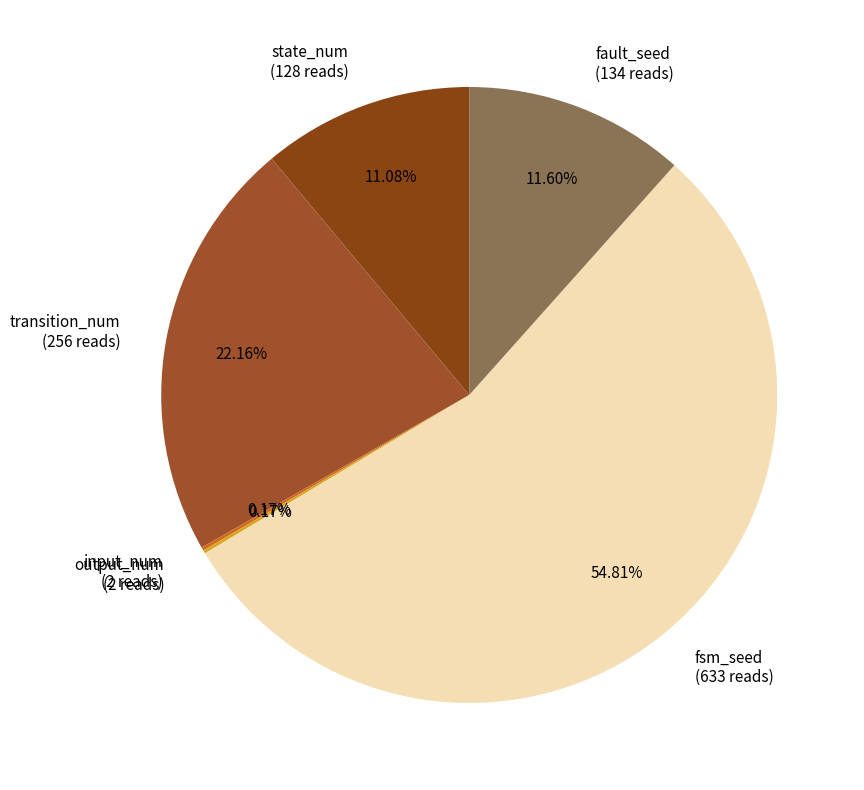

Between state_num (128 reads) and fsm_seed (633 reads), which is larger?

fsm_seed (633 reads)